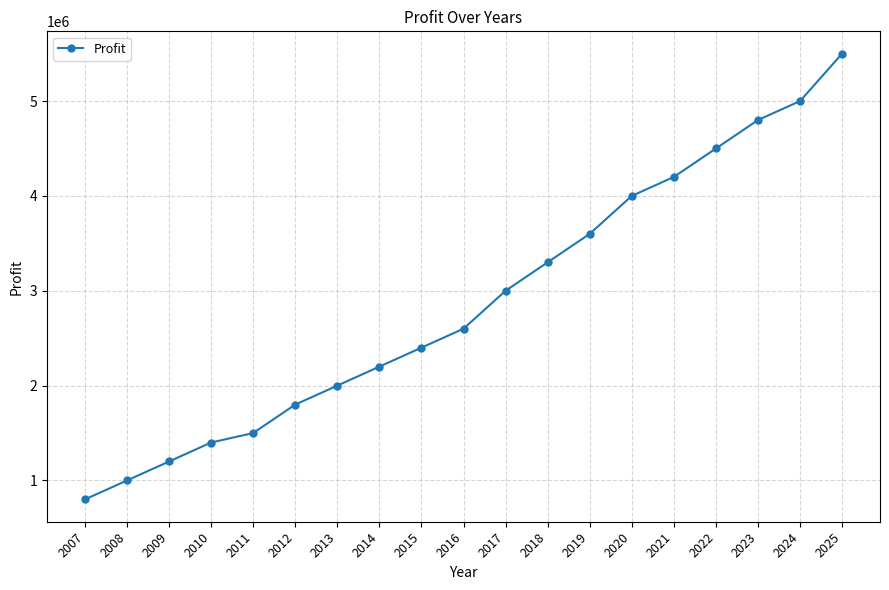

What is the change in value from 2007 to 2008?

+200000